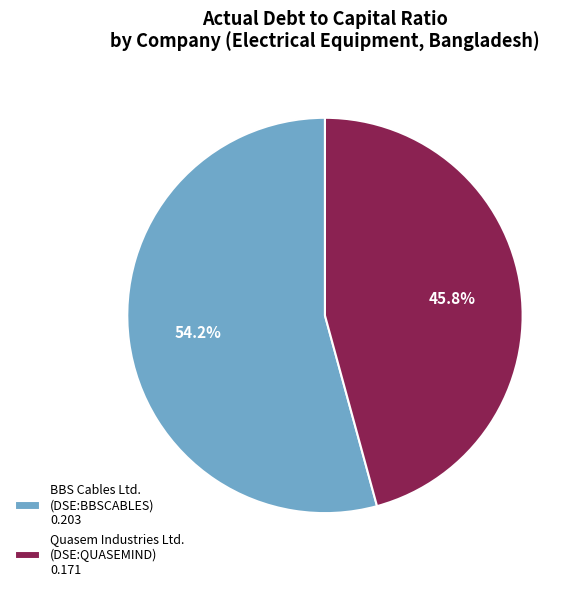

How many segments does this pie chart have?

2